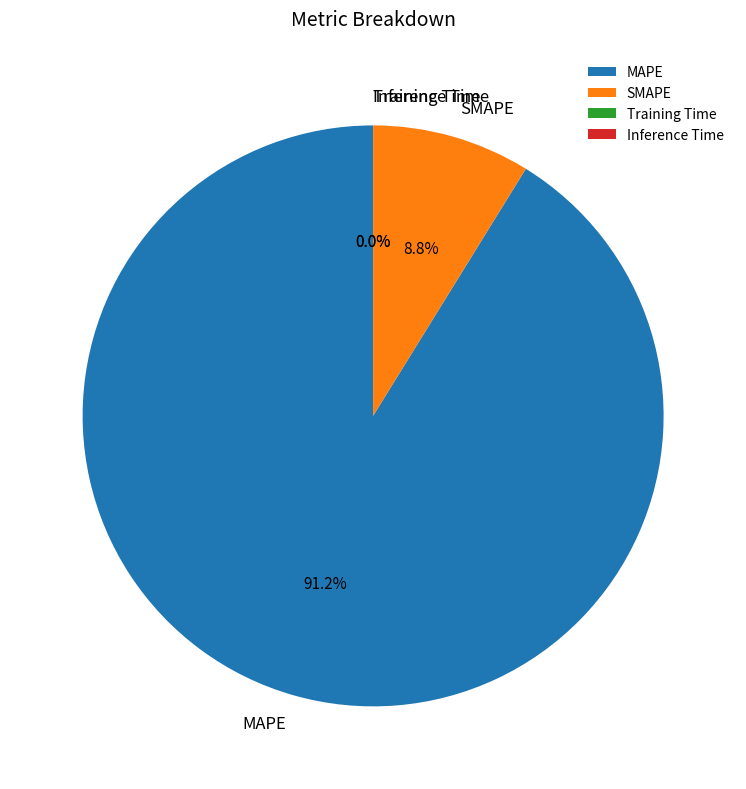

Is there a majority slice in this chart?

Yes